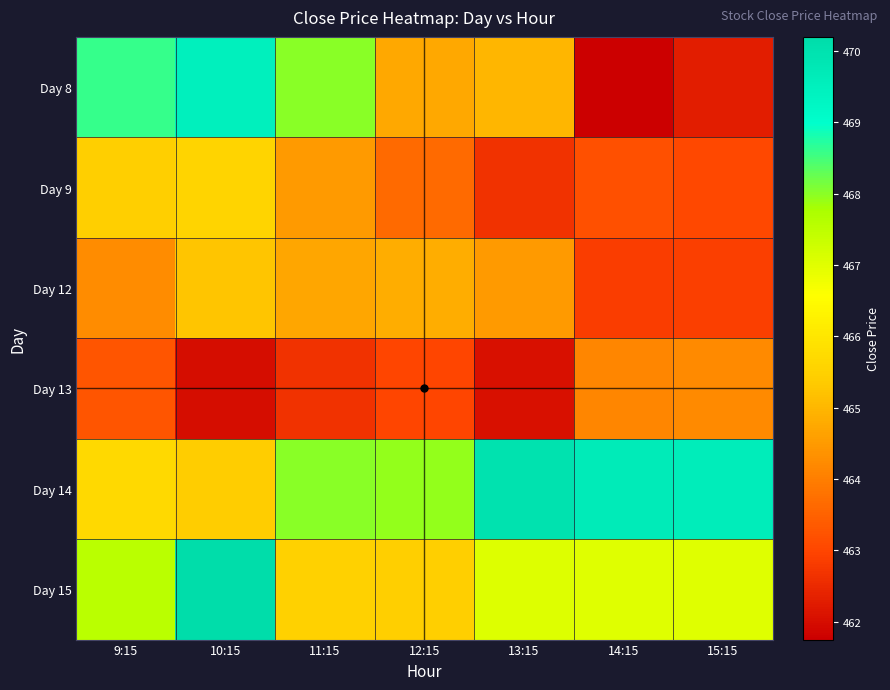

Rank the series at 12:15 from lowest to highest value.

Day 13, Day 9, Day 8, Day 12, Day 15, Day 14